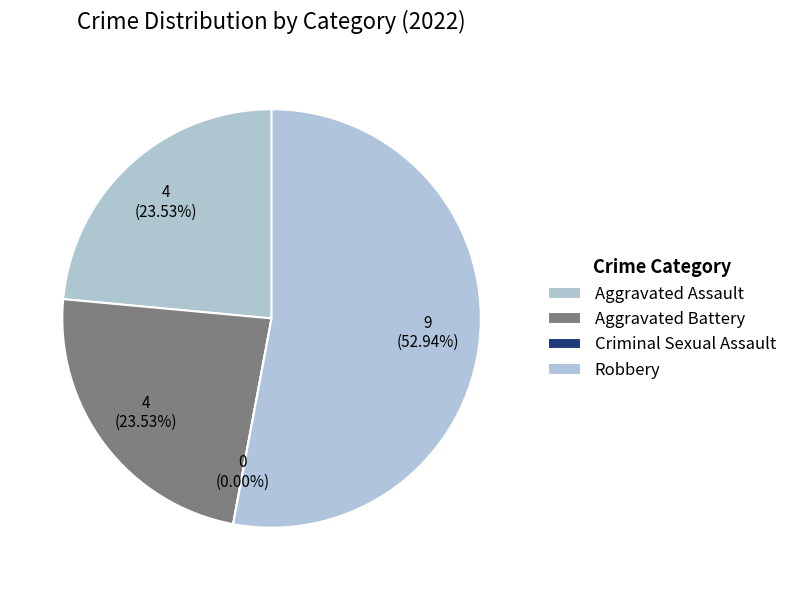

What is the change in value from Criminal Sexual Assault to Robbery?

+9